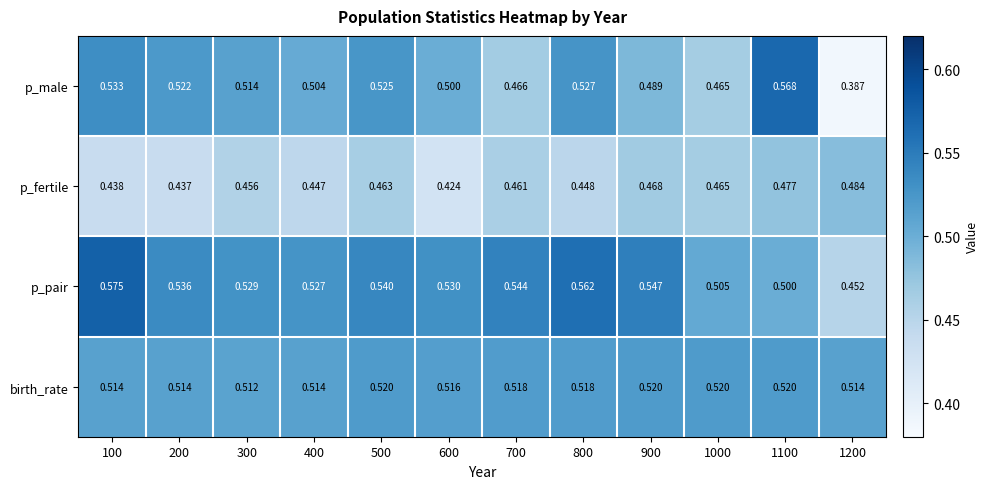

Which series has the largest range (max minus min)?

p_male